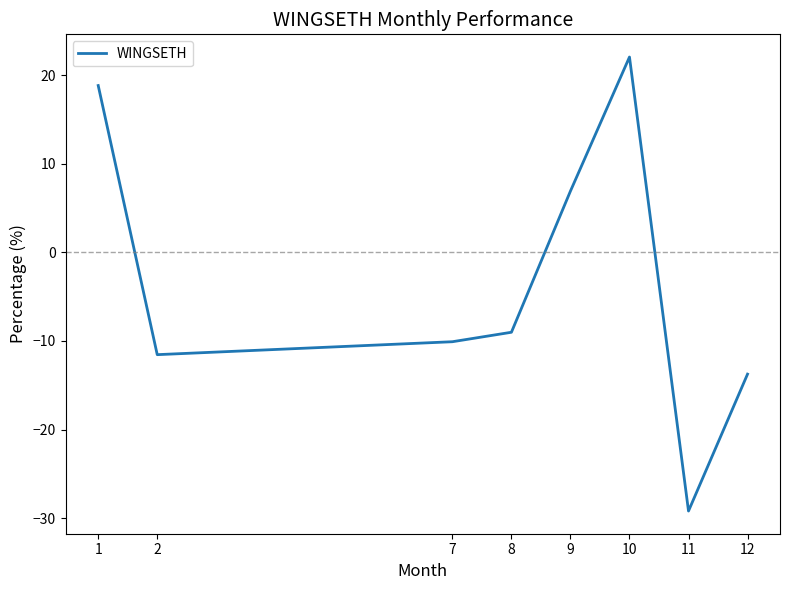

How many series are shown in this chart?

1